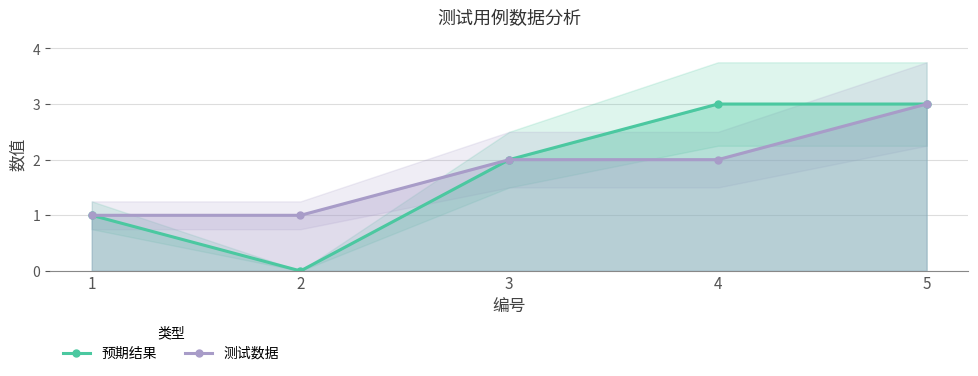

What is the sum of the 测试数据 values at 3 and 1?

3